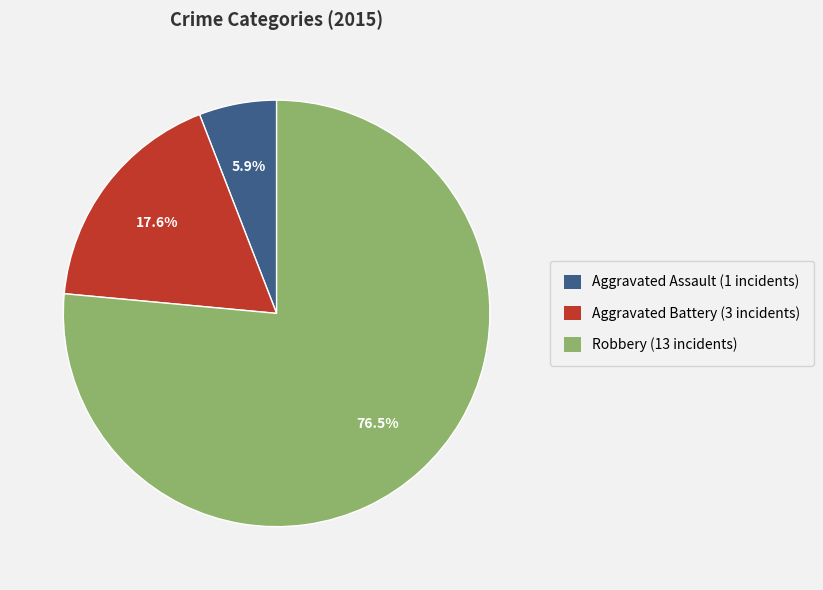

Does any single category account for the majority?

Yes